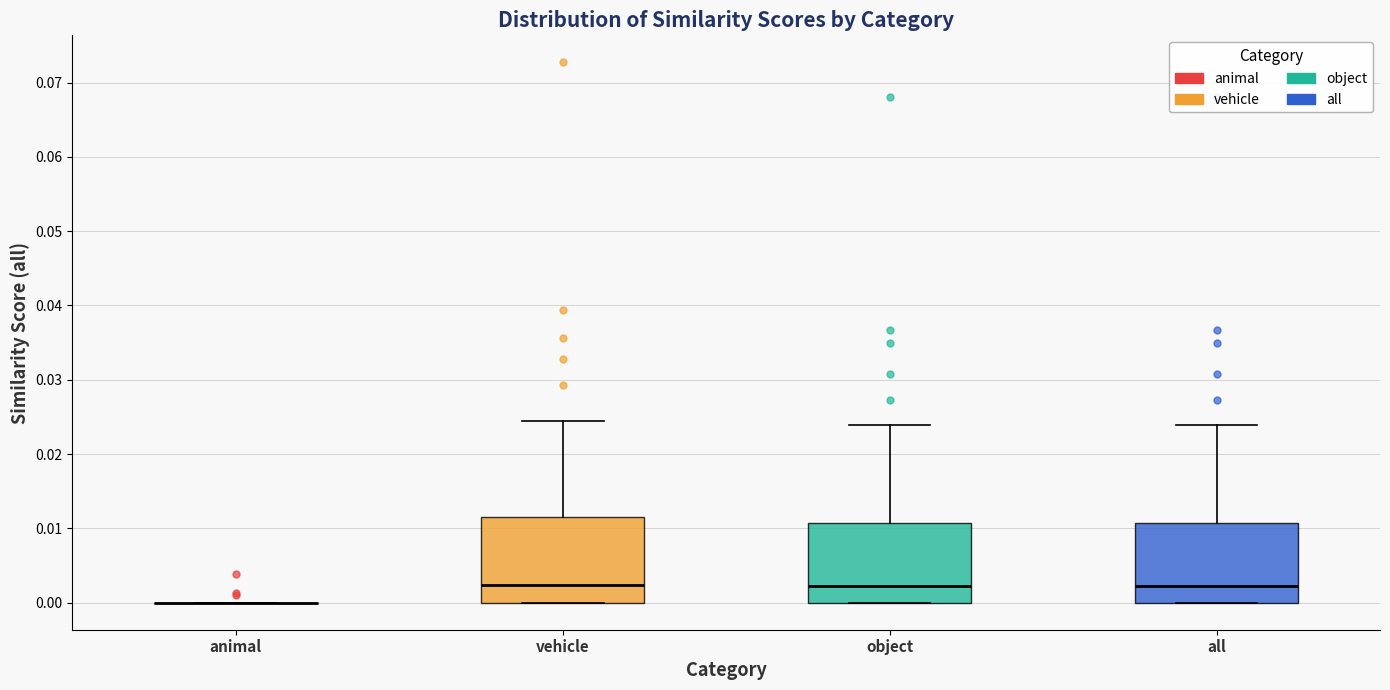

Reading left to right, transcribe this box plot: for each box, give where its median line is, the range the box spans, and where its two whiskers end, as read against the y-axis. The values are not printed on the chart, so give them approximately, as read against the axis.

animal: box collapsed to a line at 0.000, whiskers 0.000 to 0.000
vehicle: median 0.002, box 0.000 to 0.012, whiskers 0.000 to 0.025
object: median 0.002, box 0.000 to 0.011, whiskers 0.000 to 0.024
all: median 0.002, box 0.000 to 0.011, whiskers 0.000 to 0.024